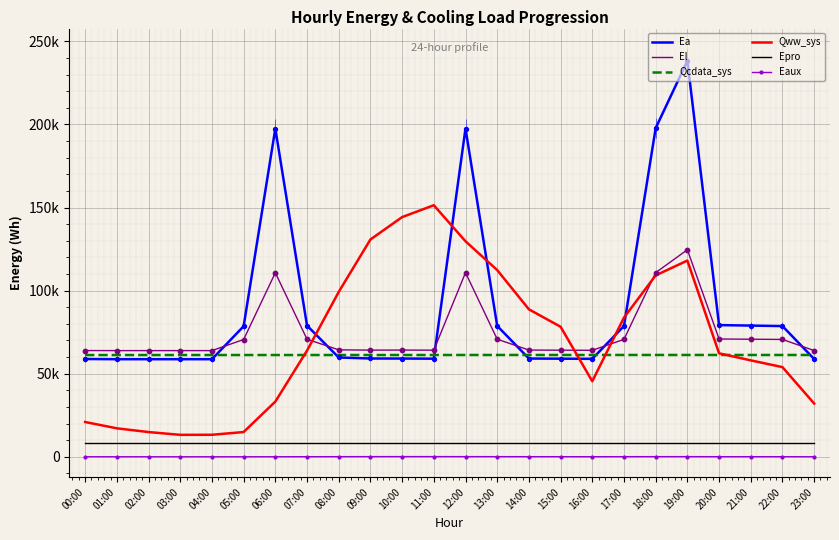

Which series reaches the maximum Y coordinate?

Ea